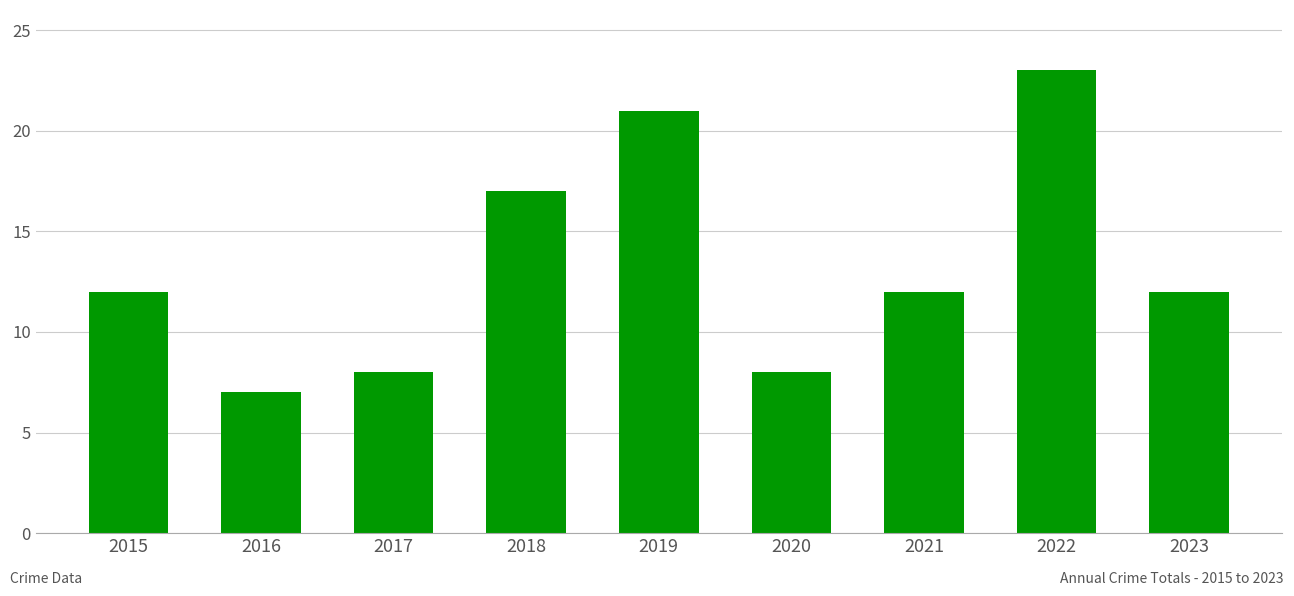

At which category does the chart reach its minimum across all series?

2016